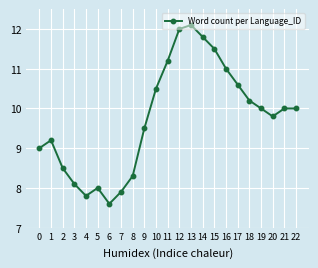

How many lines are shown in the chart?

1